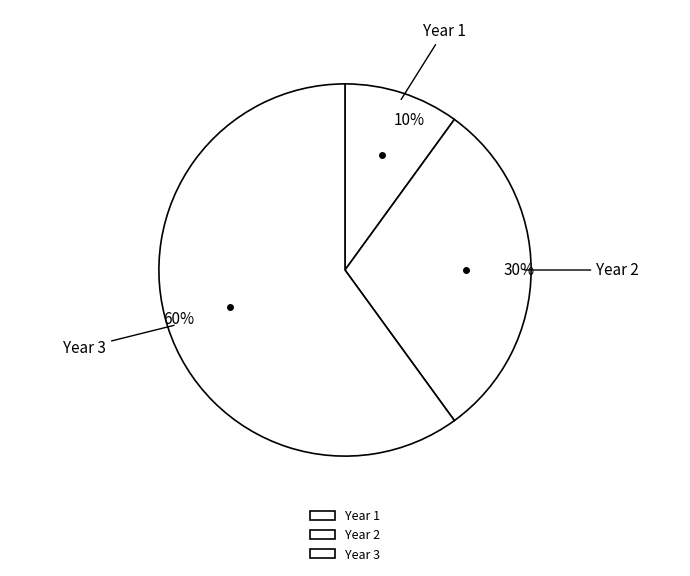

What percentage is the Year 3 slice, to the nearest percent?

60%